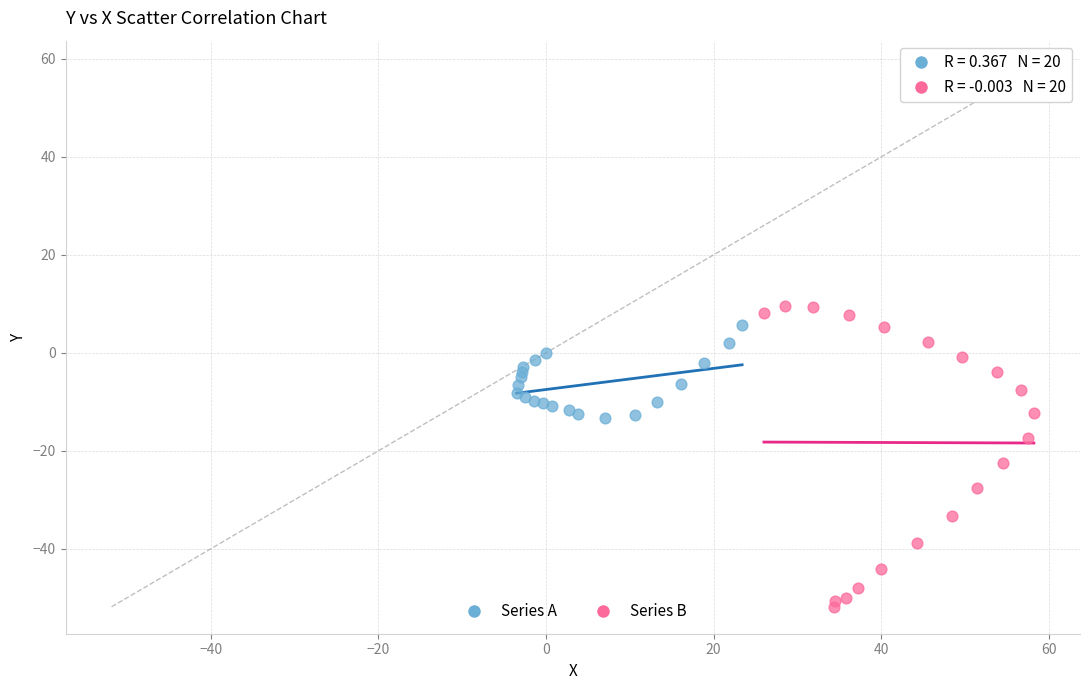

Which series reaches the minimum Y coordinate?

Series B